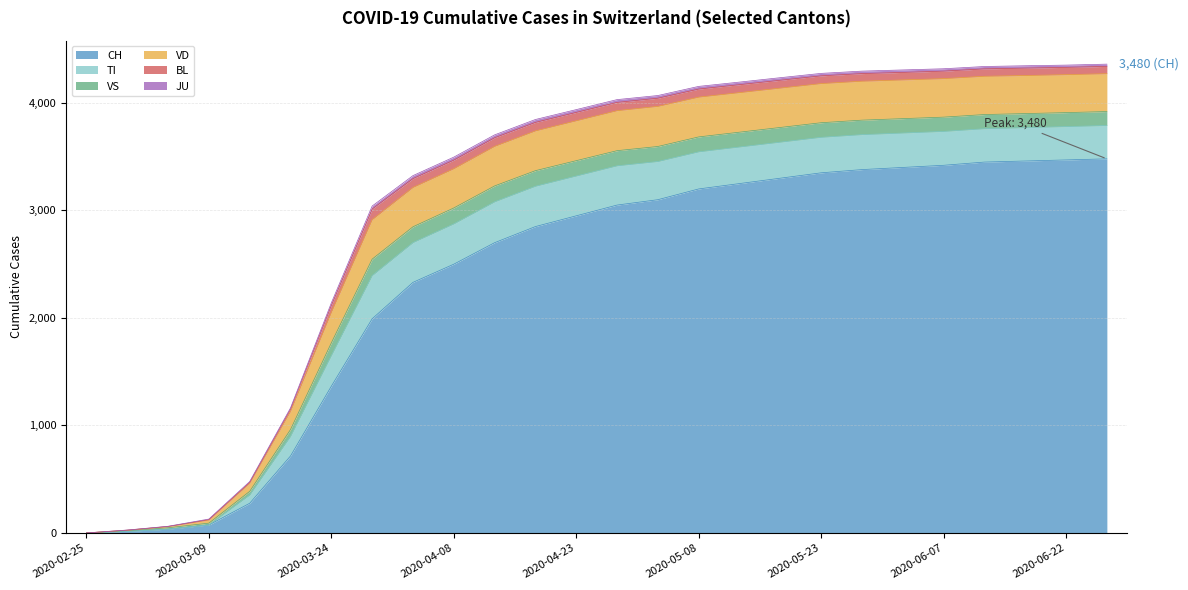

What is the difference between the maximum and minimum values in the JU series?

28